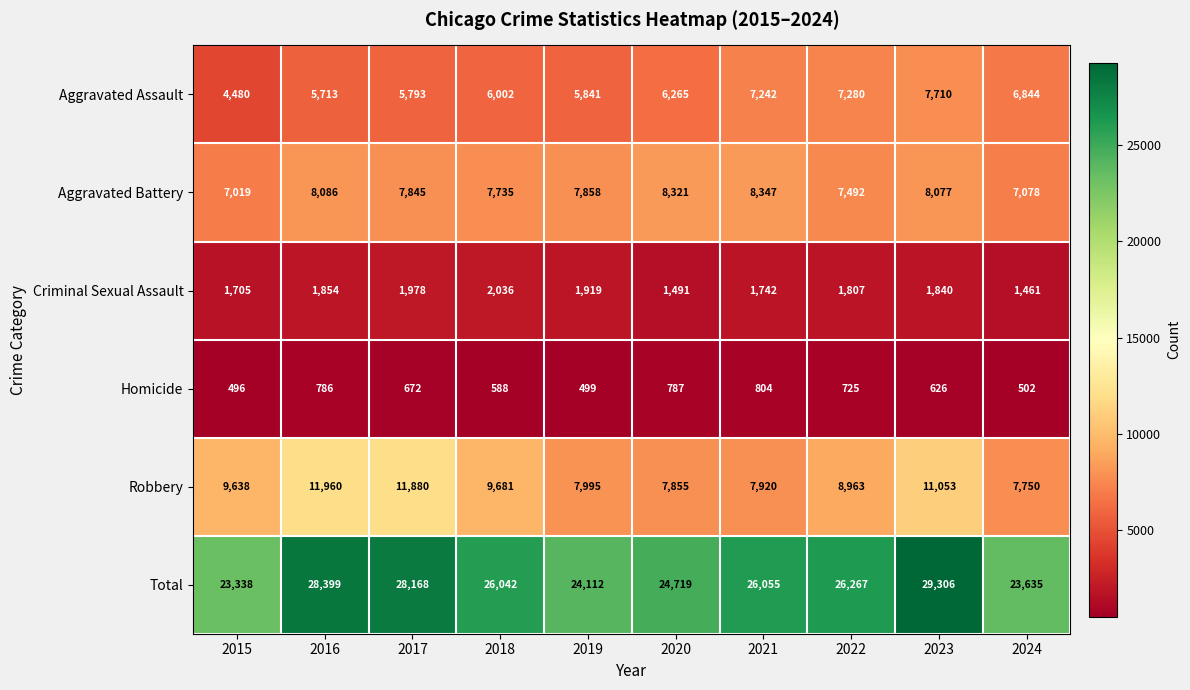

What is the spread (max minus min) of values at 2024?

23133